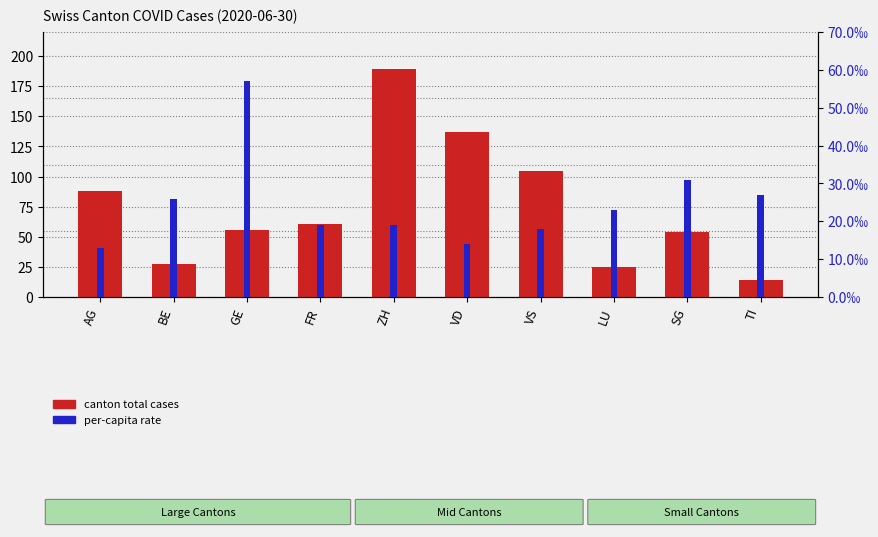

Is it true that per-capita rate equals 0.0 at ZH?

False